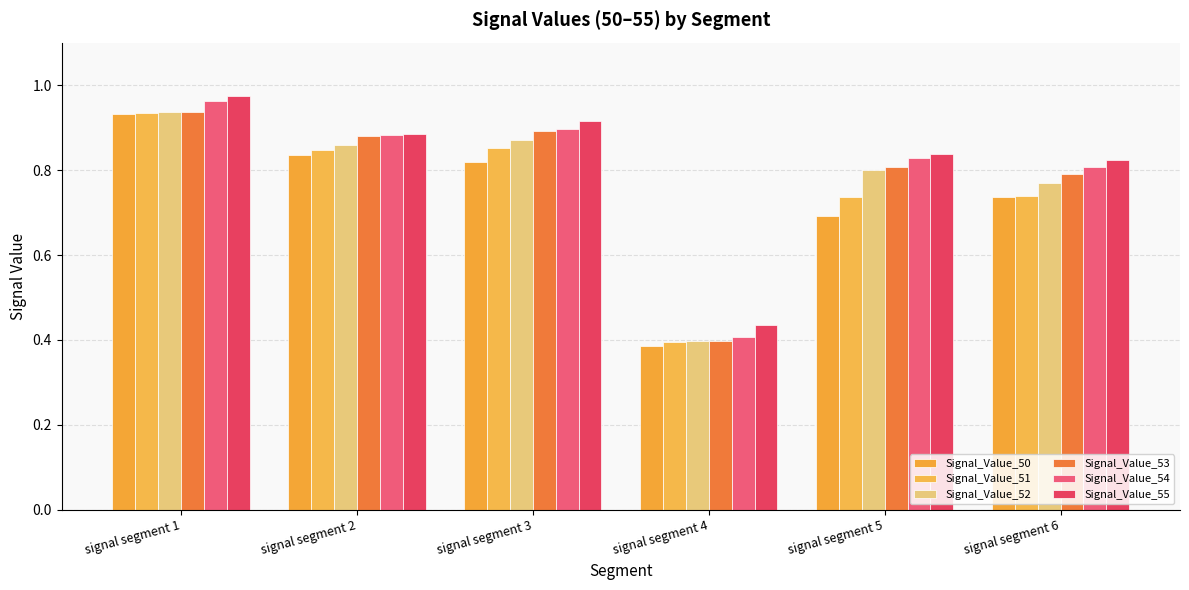

How many groups of bars are there?

6